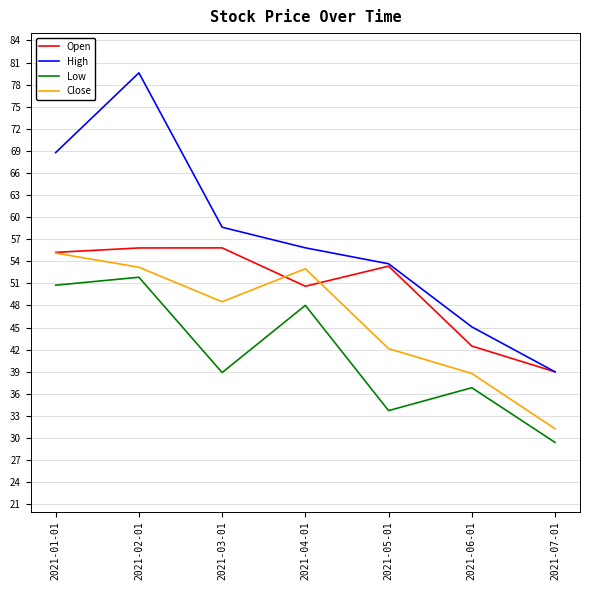

What position from the left is 2021-03-01?

3